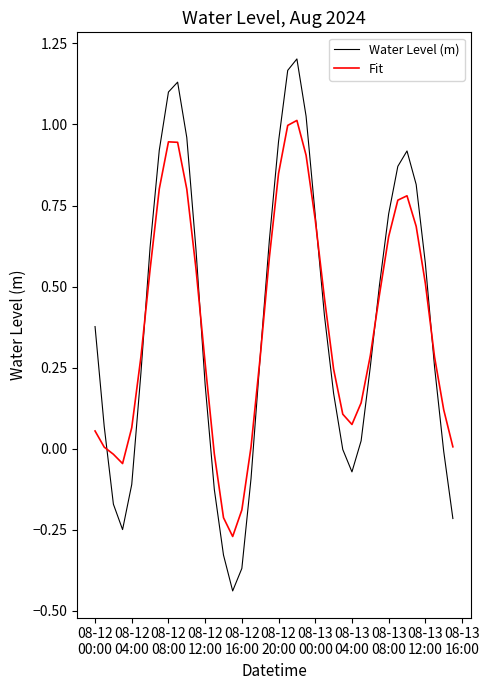

Which series has the widest spread of values?

Water Level (m)